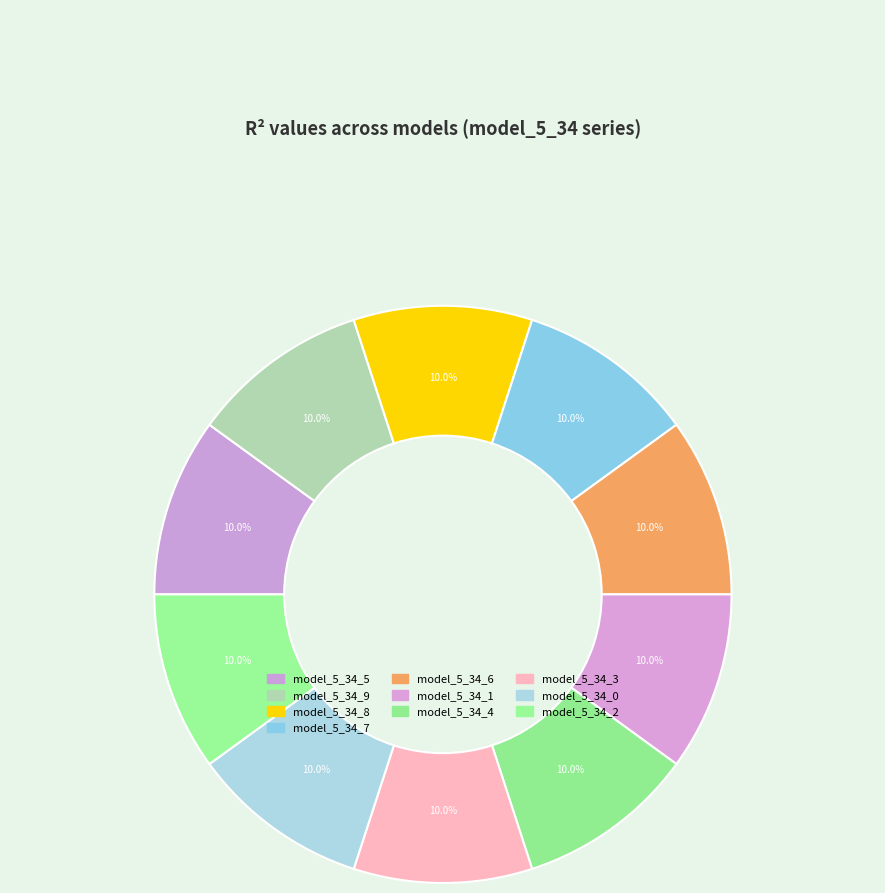

How many segments does this pie chart have?

10